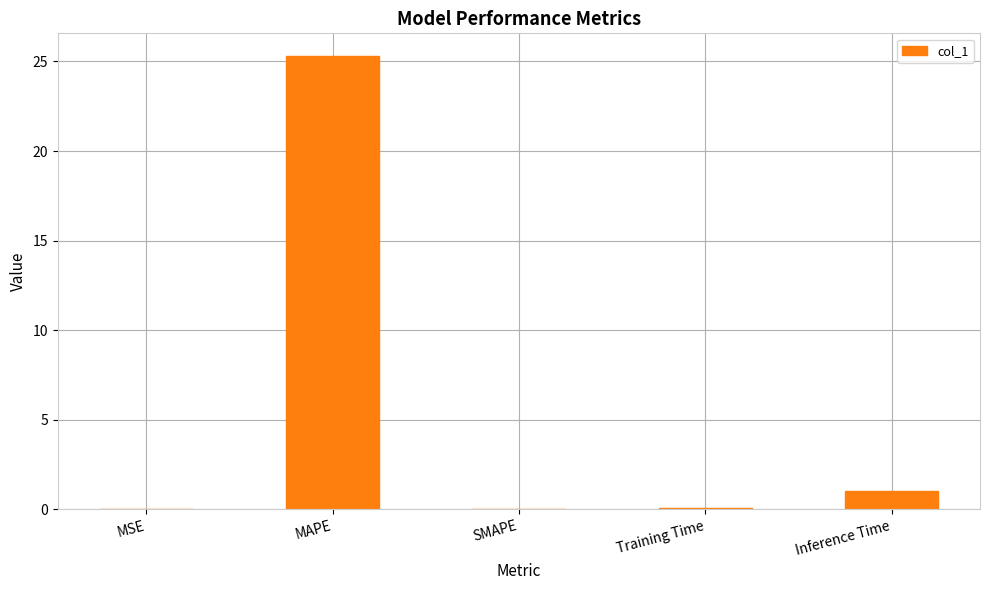

What is the sum of all values?

26.4